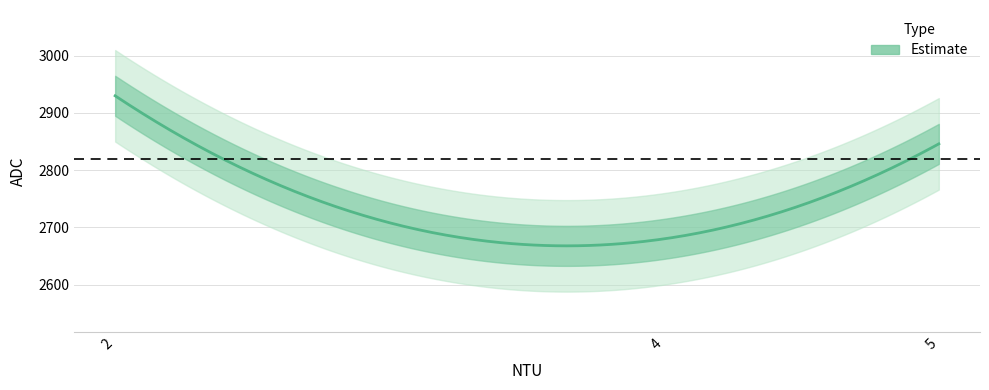

What is the difference between the maximum and minimum values?

250